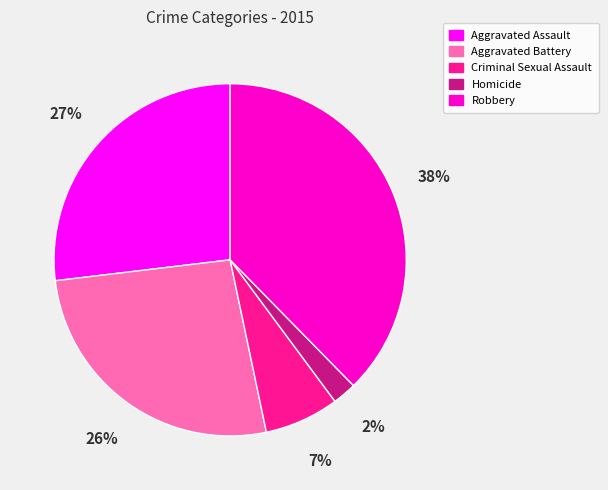

To the nearest percent, what is the average slice percentage?

20%